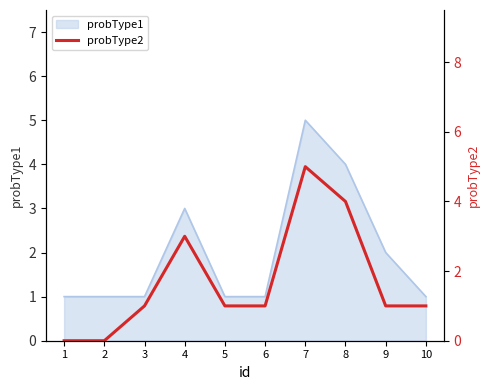

Reading left to right, extract all data points from this chart.

0	0	1	3	1	1	5	4	1	1